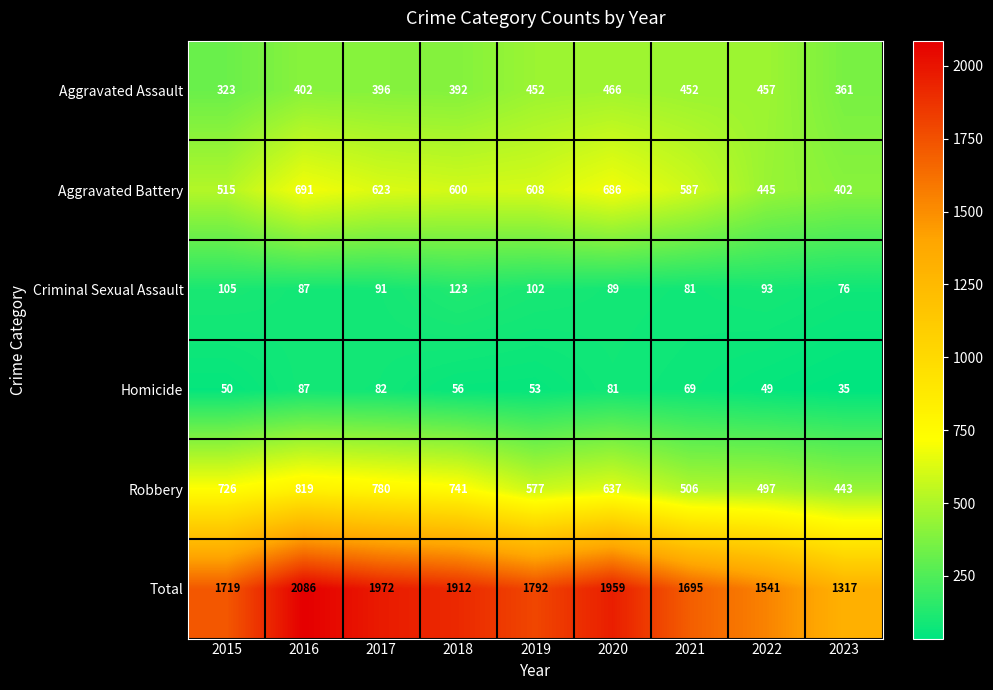

True or false: Aggravated Battery has a value of 608 at 2019.

True